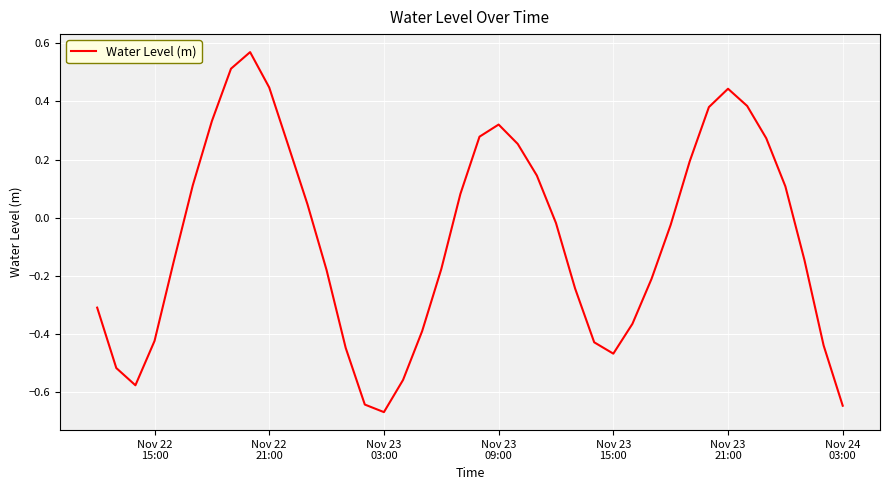

True or false: the data has more than 0 interior local peaks.

True